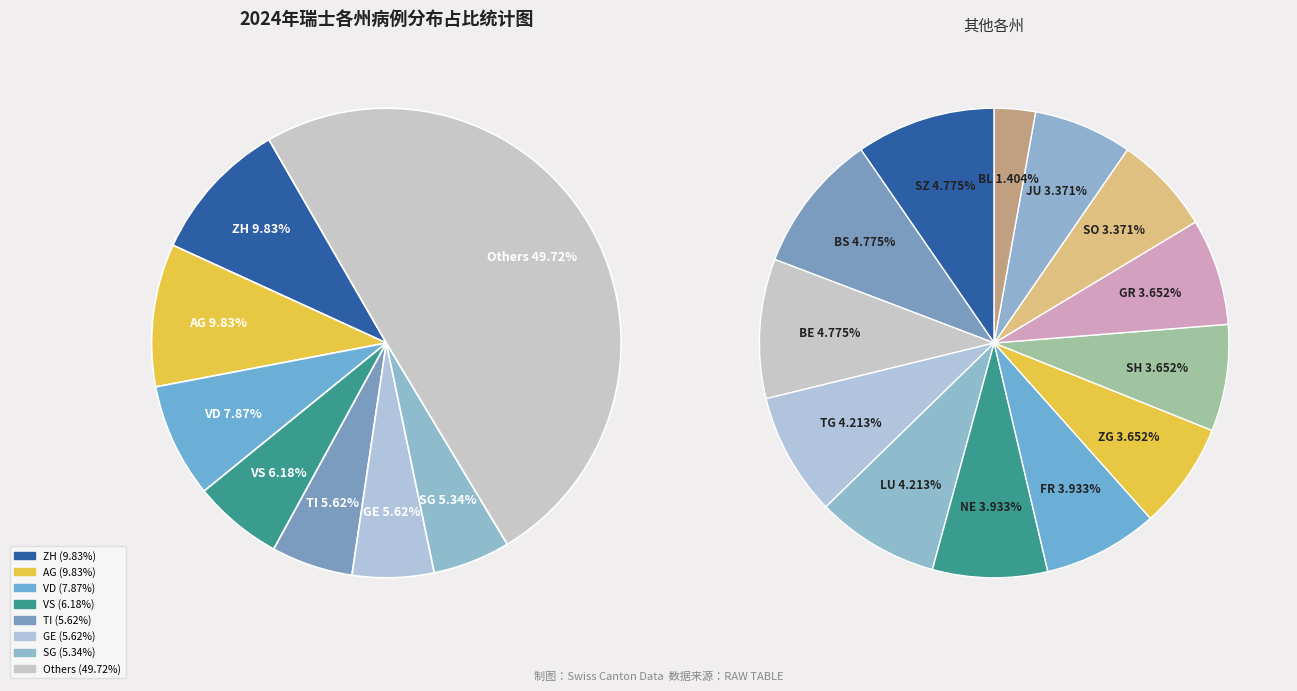

The SO slice represents 3% of the pie. True or false?

True